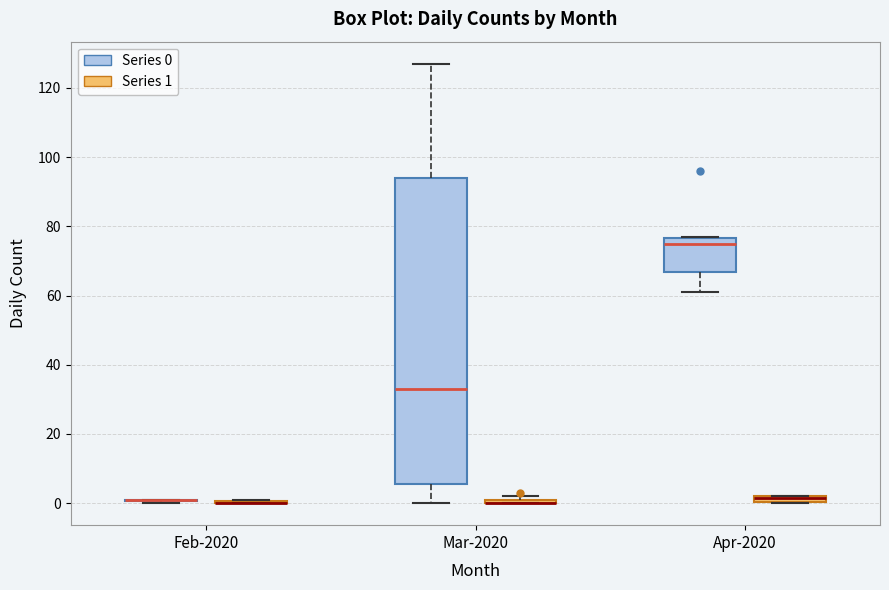

Comparing the boxes themselves (not the whiskers), which one is the tallest?

Mar-2020 (Series 0)